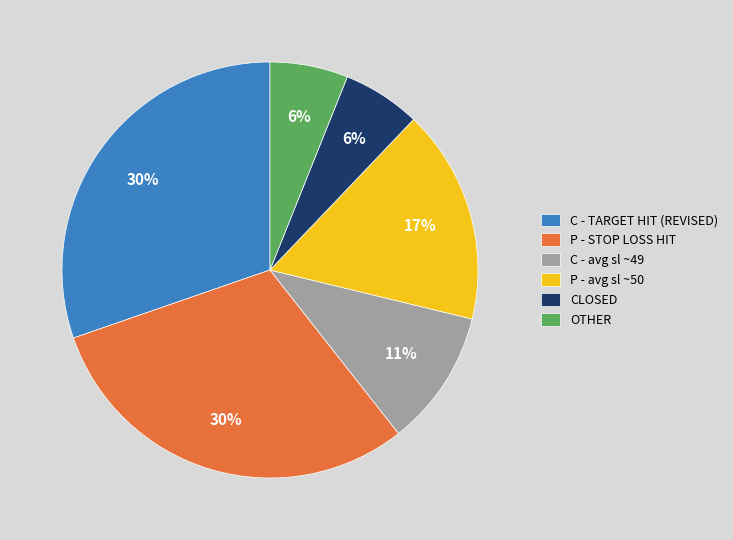

Which has a higher value, P - STOP LOSS HIT or CLOSED?

P - STOP LOSS HIT